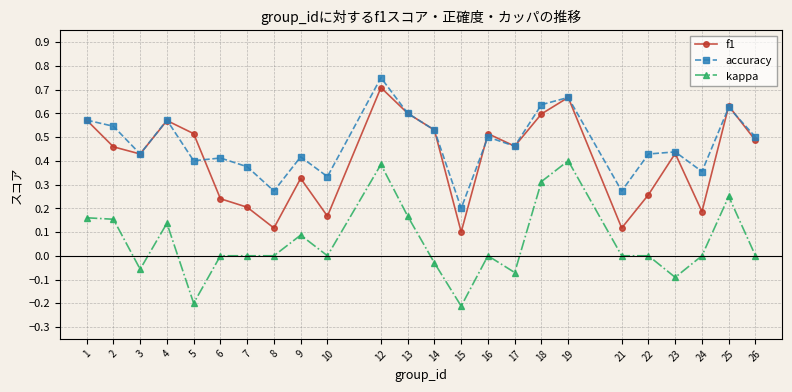

What is the sum of all f1 values?

9.9